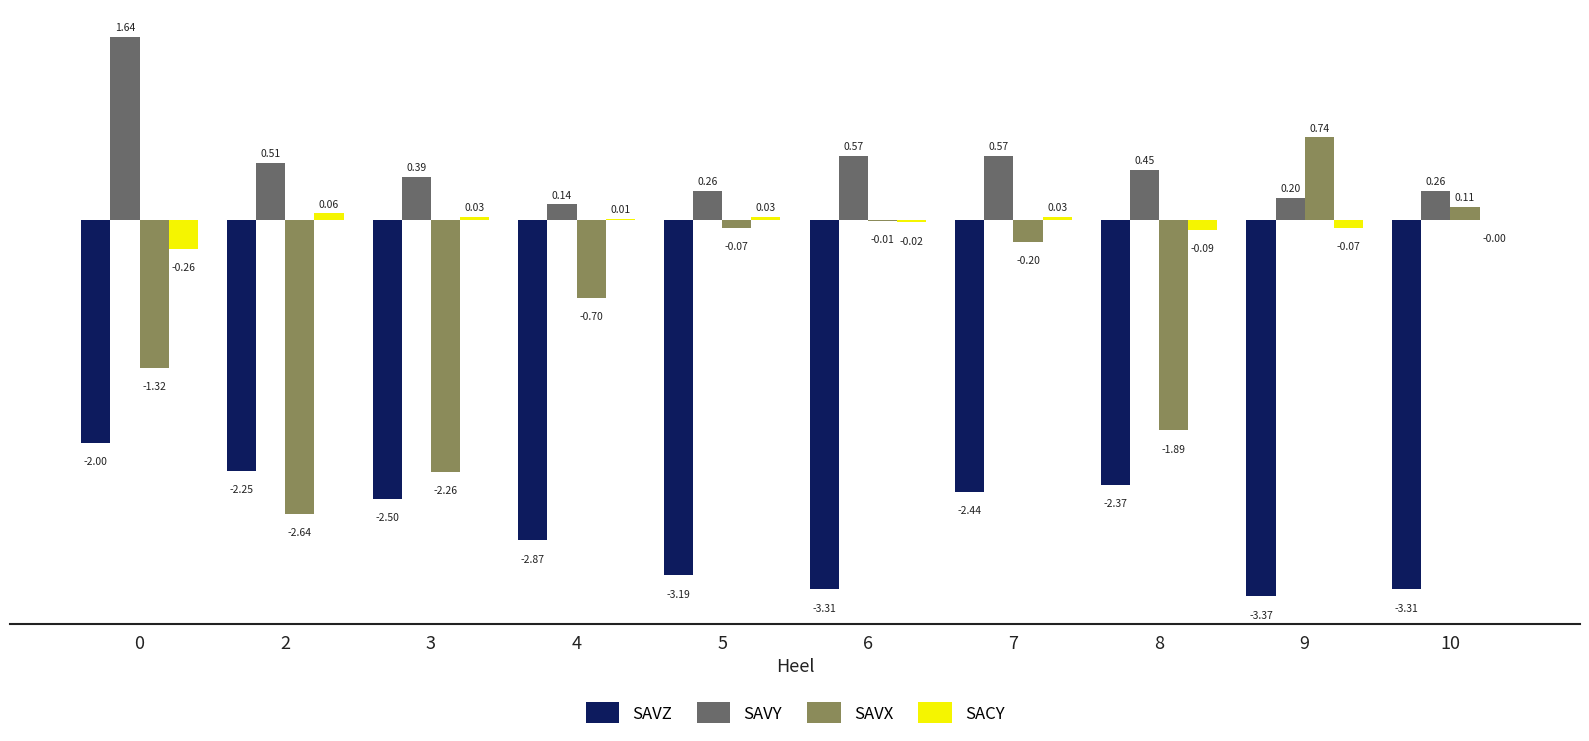

What is the sum of all SAVY values?

5.0